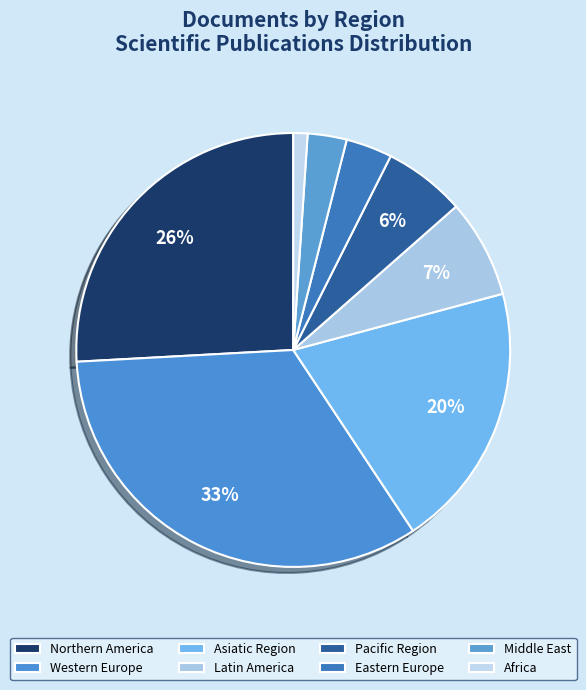

Does Asiatic Region account for over 50% of the chart?

No